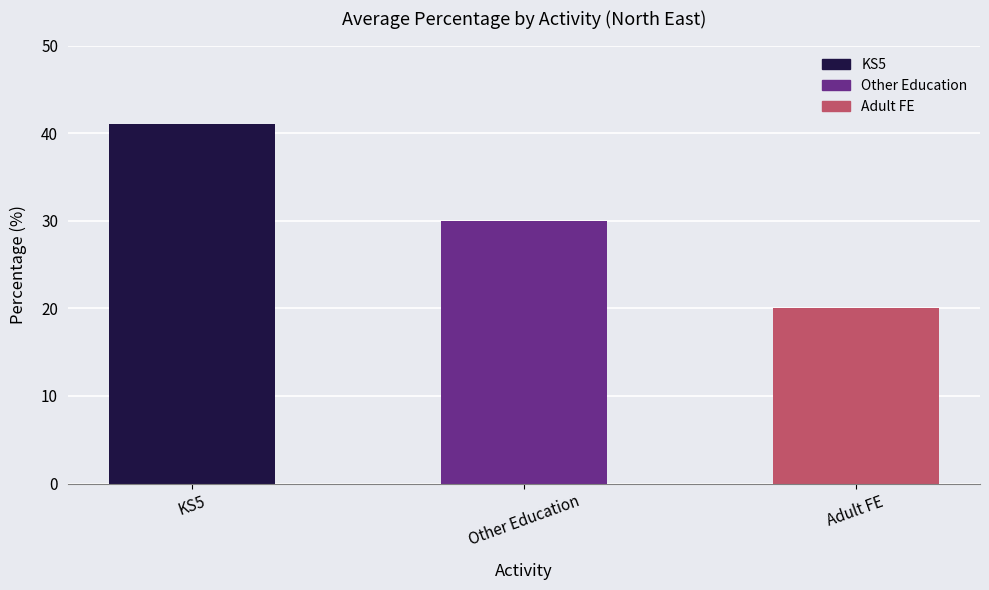

What is the difference between the values at Adult FE and KS5?

21